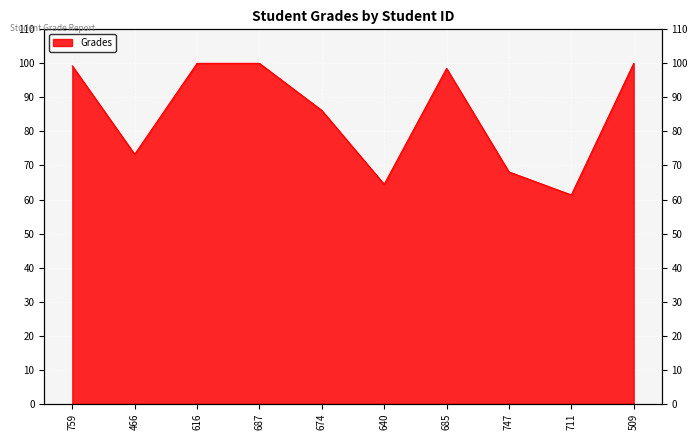

Rank the categories by value from highest to lowest.

616, 687, 509, 759, 685, 674, 466, 747, 640, 711